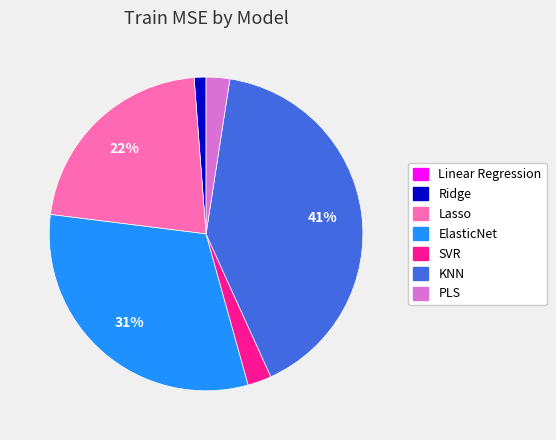

Is the sum of Ridge and Lasso greater than half?

No